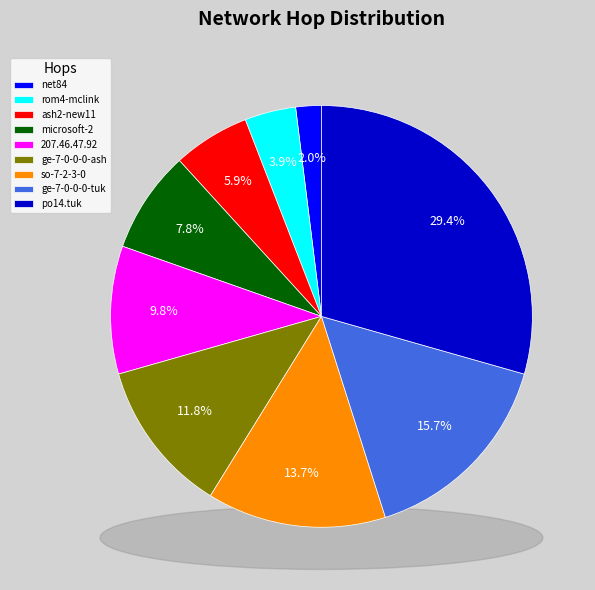

What percentage is the rom4-mclink-1-it.rom.seabone.net slice, to the nearest percent?

4%